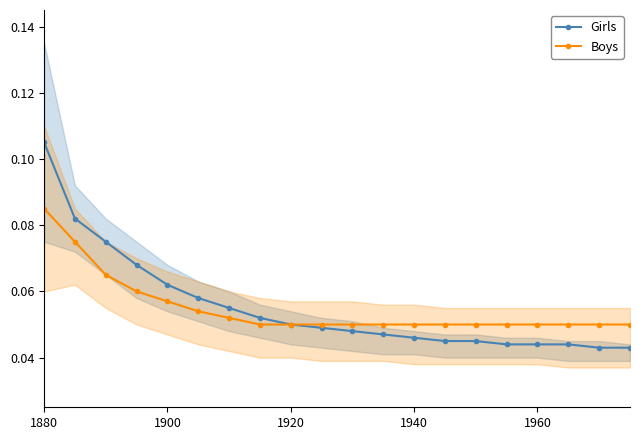

Rank the series by their maximum value, from highest to lowest.

Girls, Boys